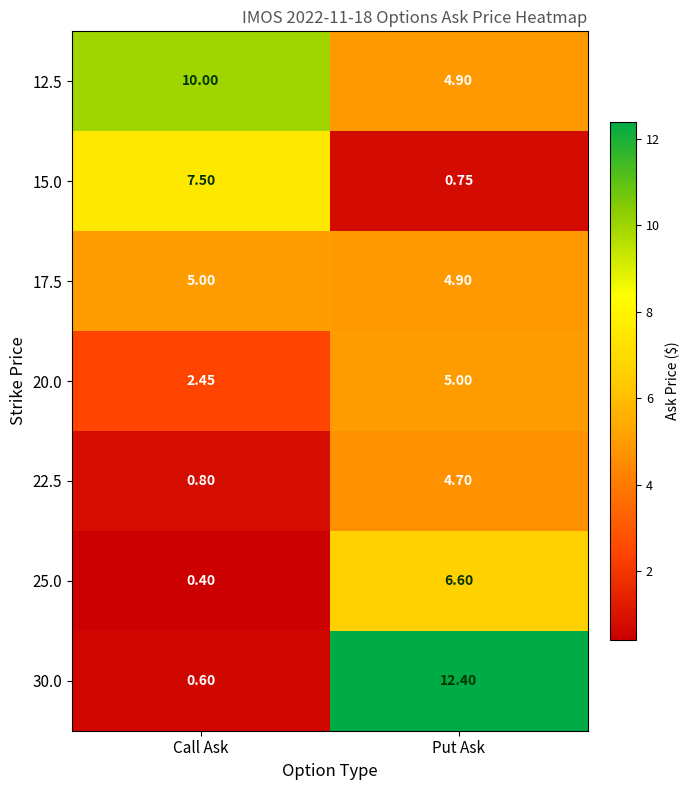

At which label is 12.5 closest to 7?

Put Ask